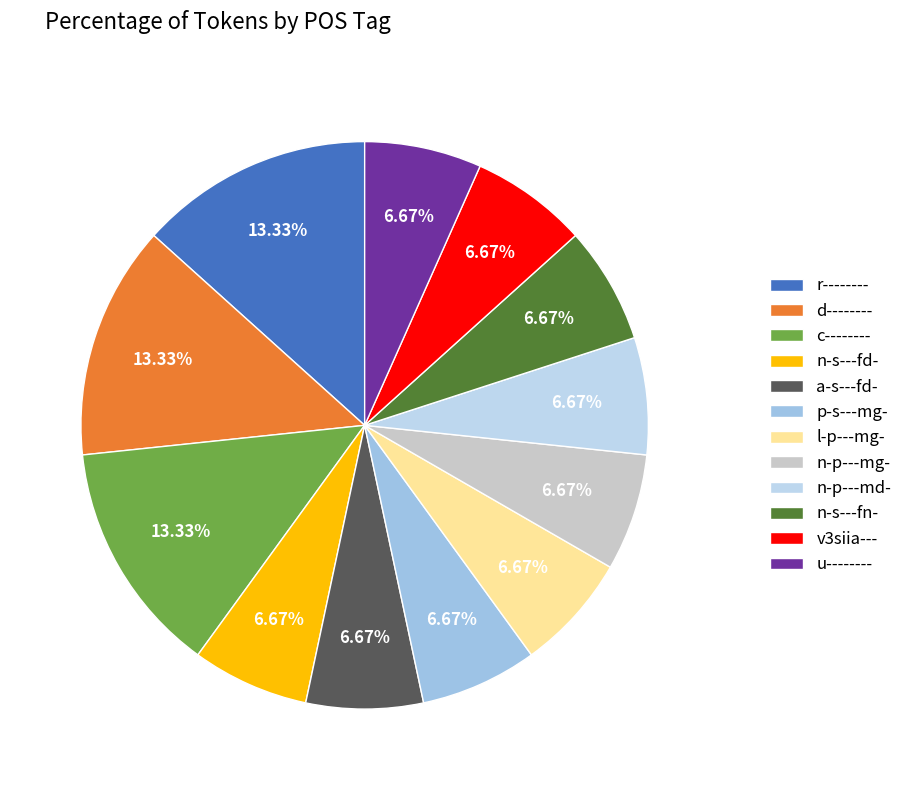

Which category has the smallest portion of the pie?

n-s---fd-